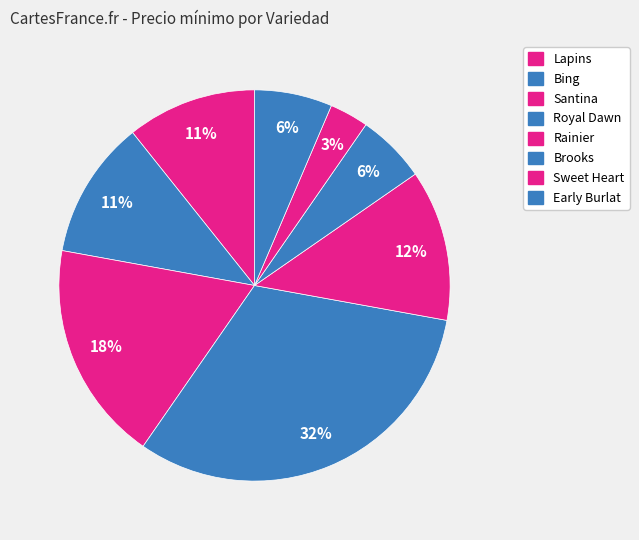

How many slices are in this pie chart?

8